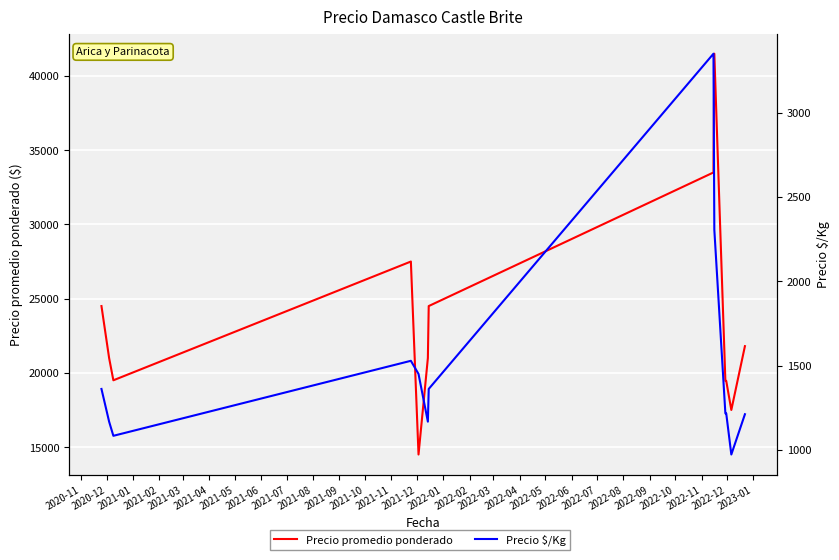

What is the value of the Precio promedio ponderado point at the 7th from the left?

24500